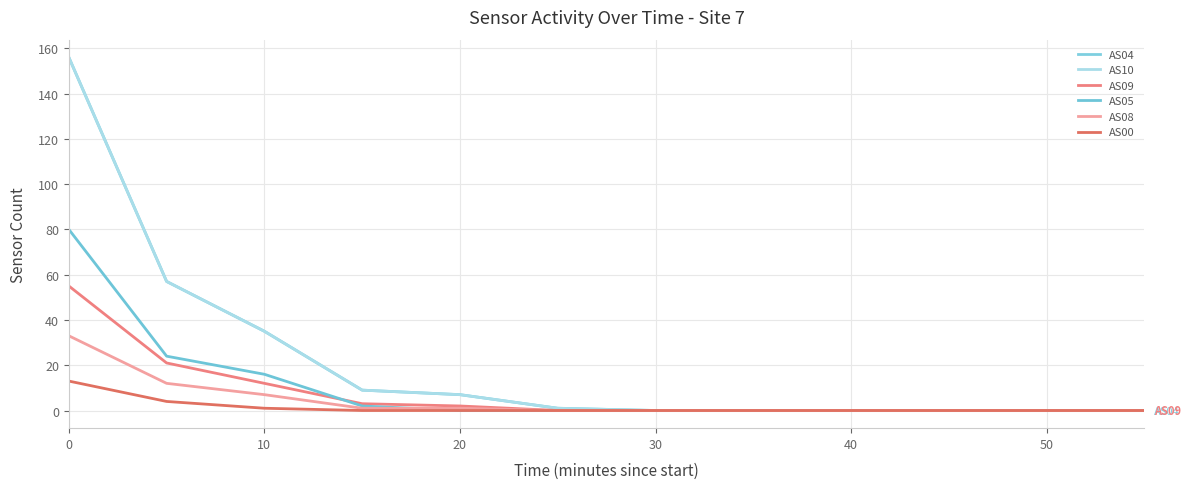

Does the chart display data point markers on the line(s)?

No